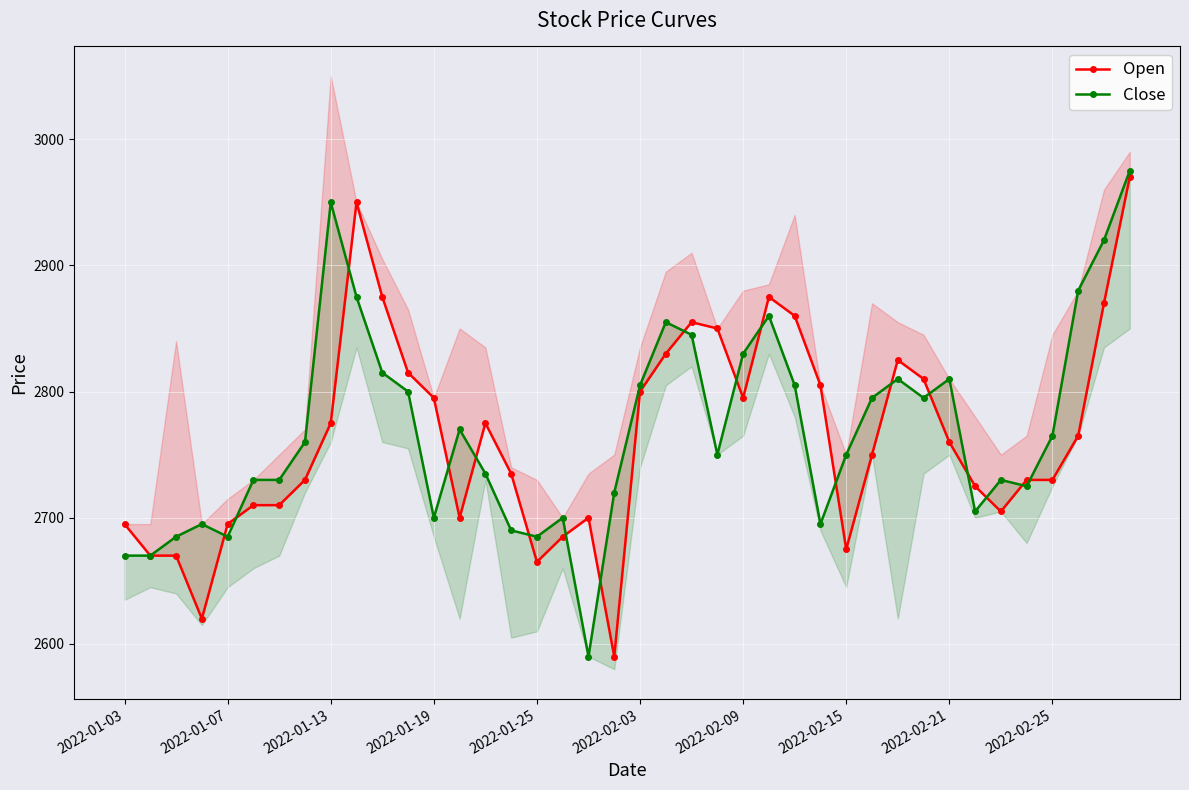

What is the difference between the maximum and second lowest values in the Close series?

305